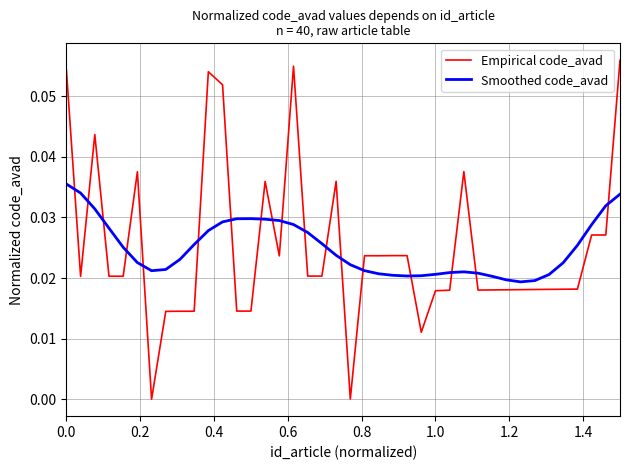

True or false: Empirical code_avad and Smoothed code_avad cross at least once.

True